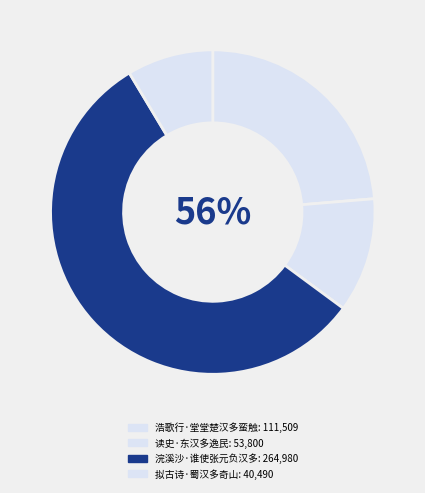

Rank the categories by value from highest to lowest.

浣溪沙·谁使张元负汉多, 浩歌行·堂堂楚汉多蛮触, 读史·东汉多逸民, 拟古诗·蜀汉多奇山